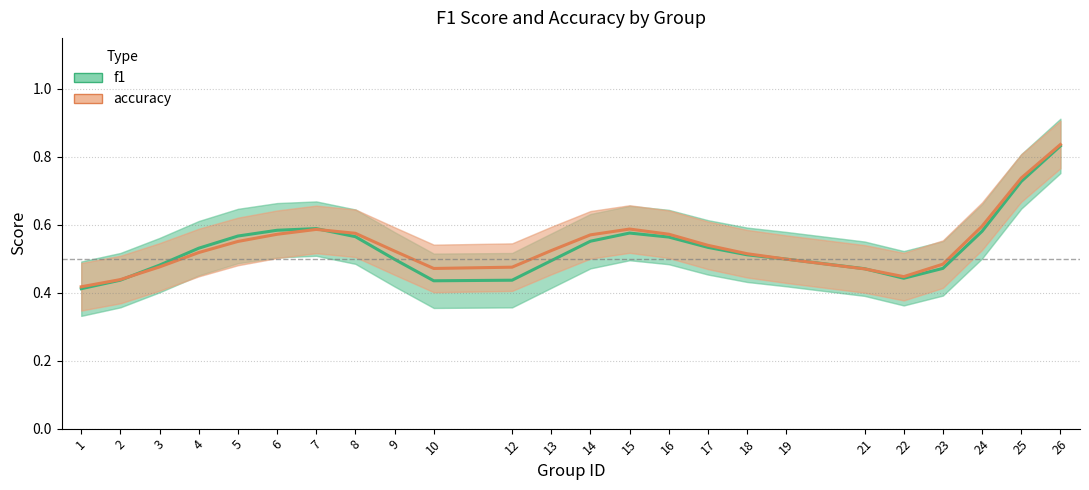

True or false: f1 has more than 2 points higher than both neighbors.

False